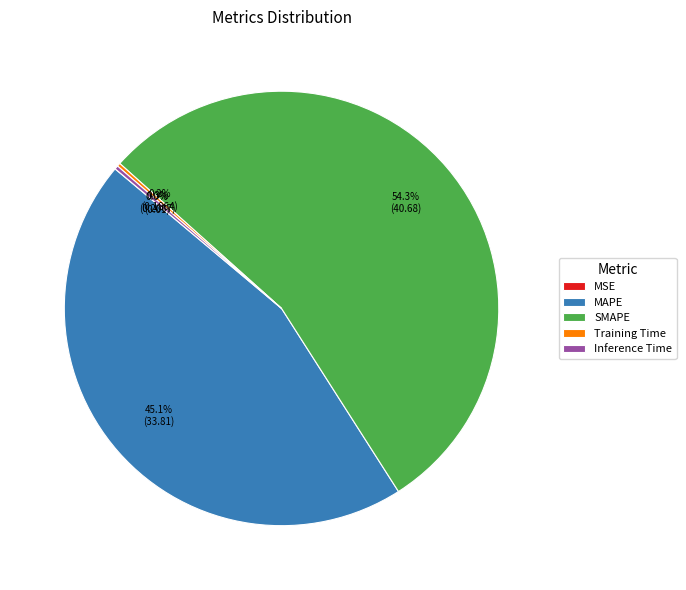

Does SMAPE account for over 50% of the chart?

Yes